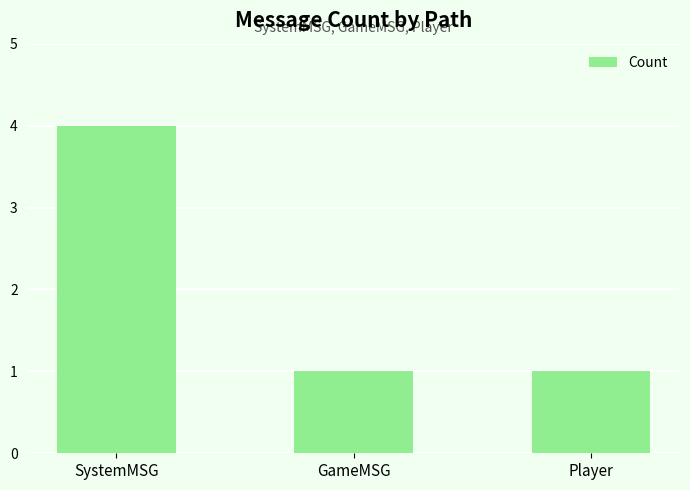

Reading left to right, transcribe all the data shown in this chart.

SystemMSG=4	GameMSG=1	Player=1